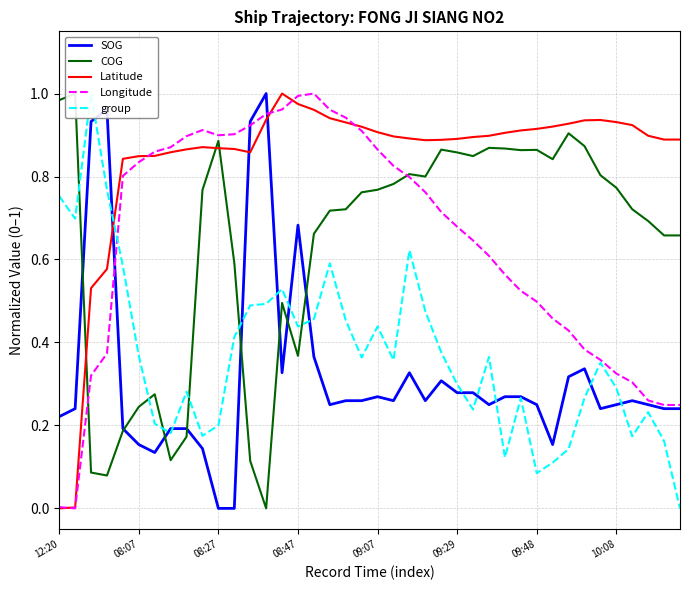

Reading left to right, what are all the values shown in this chart?

SOG: 0.2	0.2	0.9	1.0	0.2	0.2	0.1	0.2	0.2	0.1	0.0	0.0	0.9	1.0	0.3	0.7	0.4	0.2	0.3	0.3	0.3	0.3	0.3	0.3	0.3	0.3	0.3	0.2	0.3	0.3	0.2	0.2	0.3	0.3	0.2	0.2	0.3	0.2	0.2	0.2
COG: 1.0	1.0	0.1	0.1	0.2	0.2	0.3	0.1	0.2	0.8	0.9	0.6	0.1	0.0	0.5	0.4	0.7	0.7	0.7	0.8	0.8	0.8	0.8	0.8	0.9	0.9	0.8	0.9	0.9	0.9	0.9	0.8	0.9	0.9	0.8	0.8	0.7	0.7	0.7	0.7
Latitude: 0.0	0.0	0.5	0.6	0.8	0.8	0.8	0.9	0.9	0.9	0.9	0.9	0.9	0.9	1.0	1.0	1.0	0.9	0.9	0.9	0.9	0.9	0.9	0.9	0.9	0.9	0.9	0.9	0.9	0.9	0.9	0.9	0.9	0.9	0.9	0.9	0.9	0.9	0.9	0.9
Longitude: 0.0	0.0	0.3	0.4	0.8	0.8	0.9	0.9	0.9	0.9	0.9	0.9	0.9	1.0	1.0	1.0	1.0	1.0	0.9	0.9	0.9	0.8	0.8	0.8	0.7	0.7	0.6	0.6	0.6	0.5	0.5	0.5	0.4	0.4	0.4	0.3	0.3	0.3	0.2	0.2
group: 0.8	0.7	1.0	0.8	0.6	0.4	0.2	0.2	0.3	0.2	0.2	0.4	0.5	0.5	0.5	0.4	0.5	0.6	0.5	0.4	0.4	0.4	0.6	0.5	0.4	0.3	0.2	0.4	0.1	0.3	0.1	0.1	0.1	0.3	0.4	0.3	0.2	0.2	0.2	0.0